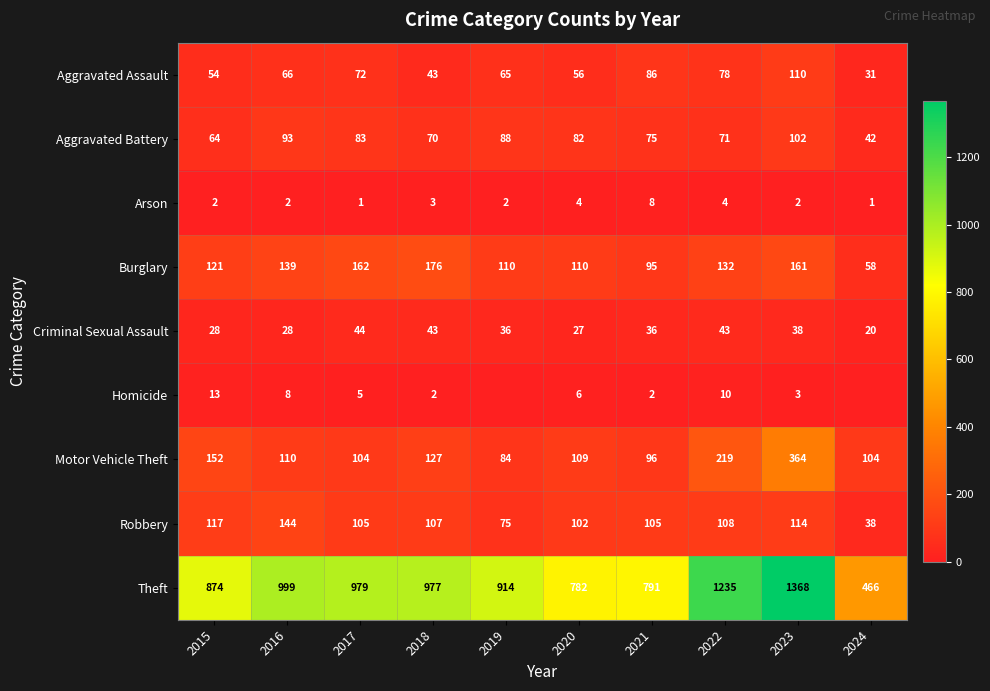

True or false: Theft has a value of 135 at 2024.

False